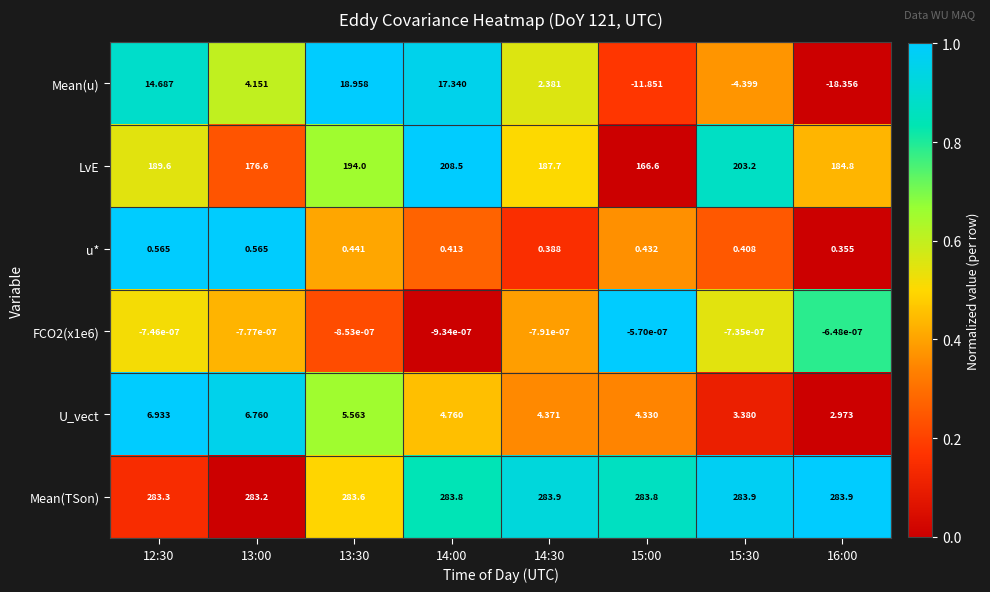

What is the total value across all series at 14:30?

478.7